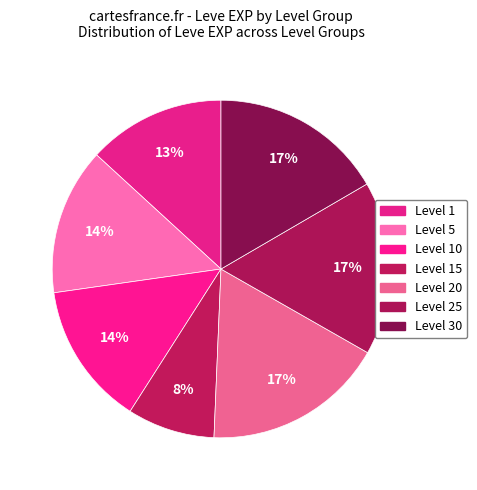

How many segments does this pie chart have?

7